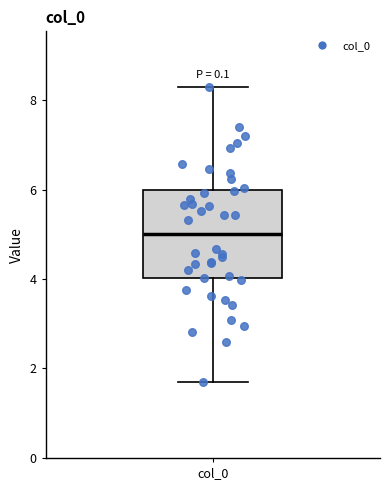

Transcribe this box plot: give where the median line is, the range the box spans, and where the two whiskers end, as read against the y-axis. The values are not printed on the chart, so give them approximately, as read against the axis.

median 5.0, box 4.0 to 6.0, whiskers 1.8 to 8.2